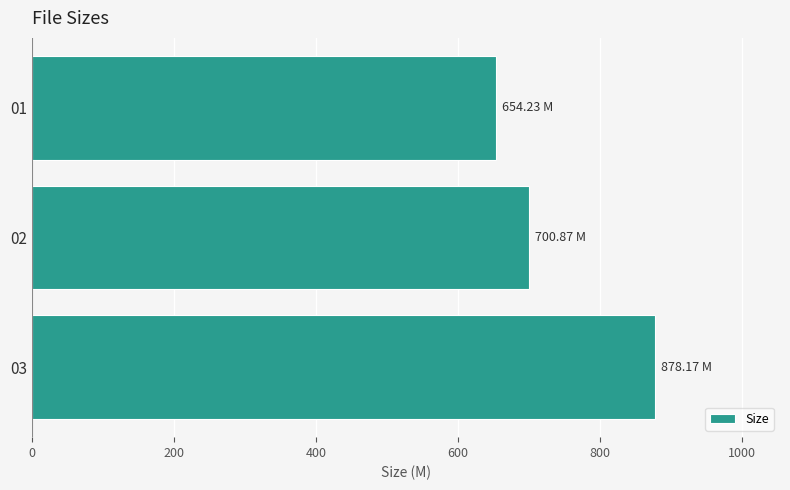

What is the sum of the values at 01 and 03?

1532.4